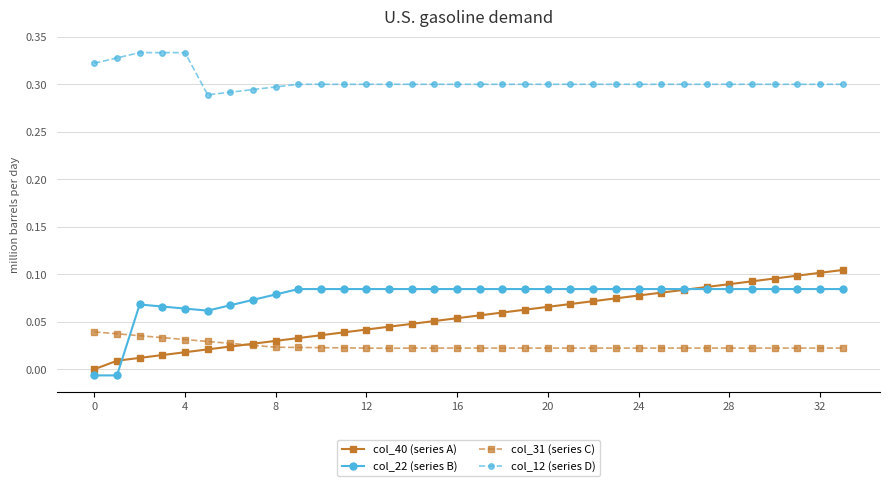

Which series has the widest spread of values?

col_40 (series A)